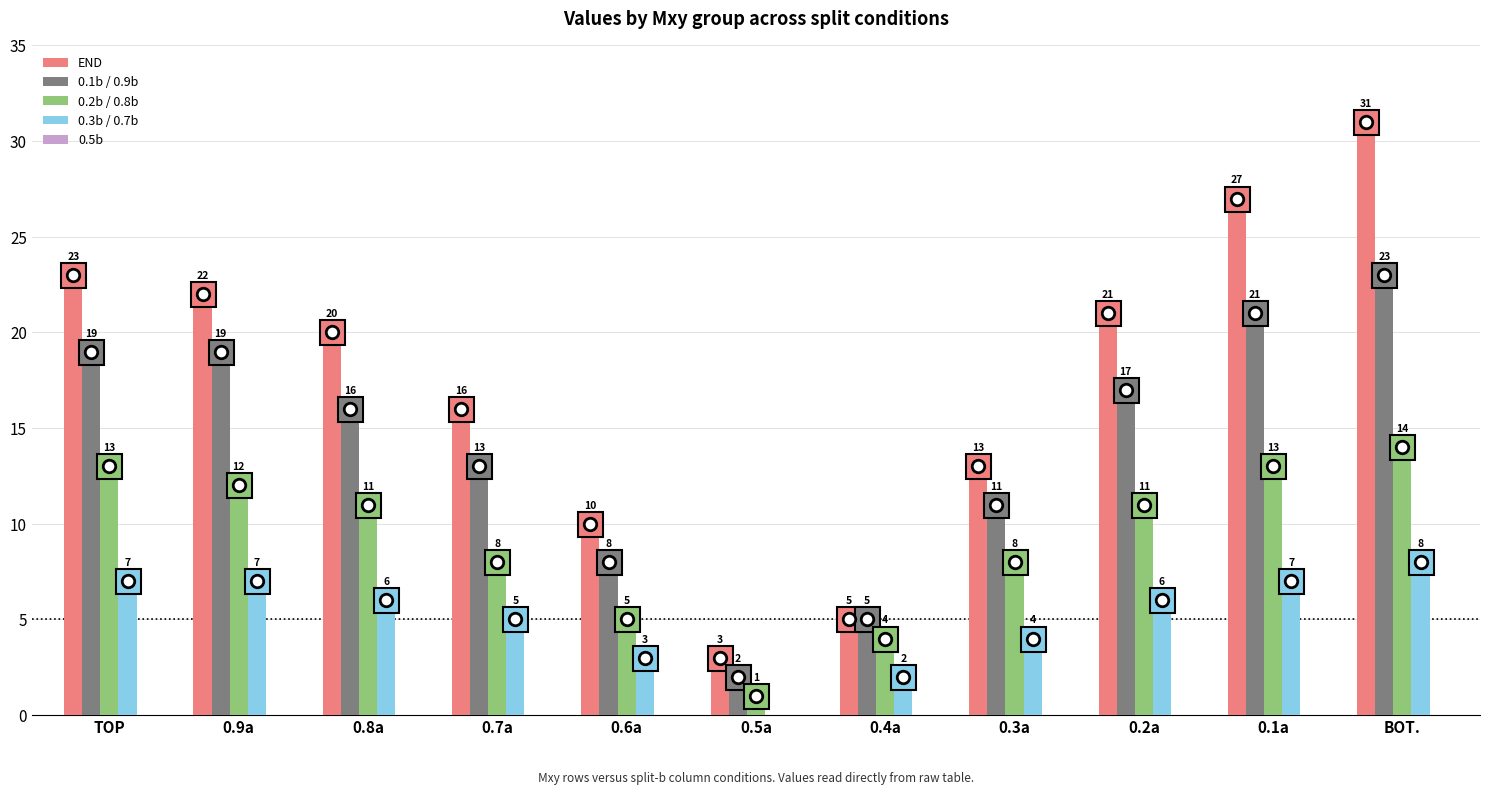

What is the highest value of the 0.1b / 0.9b series?

23